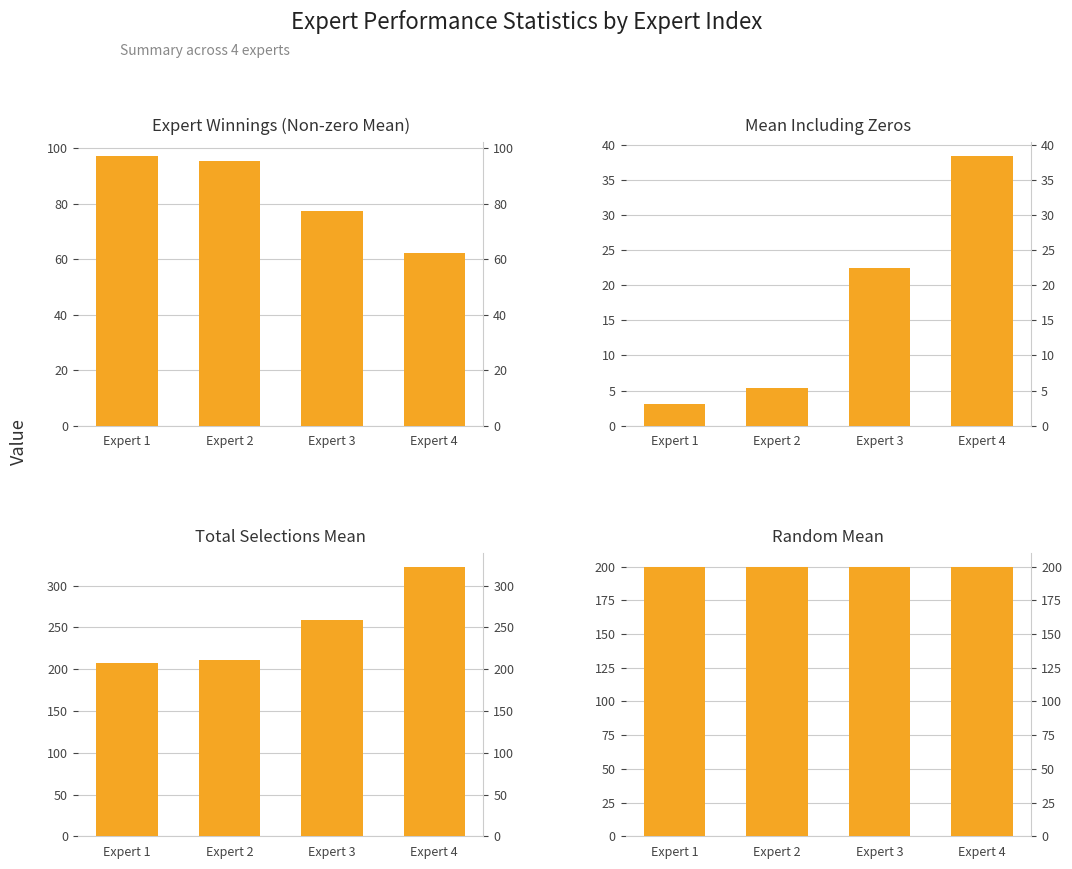

The value of Total Selections Mean at Expert 4 is 322.9. True or false?

True